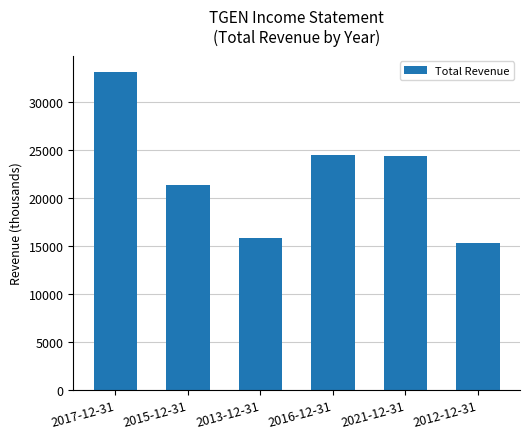

Which label corresponds to the largest value in the chart?

2017-12-31